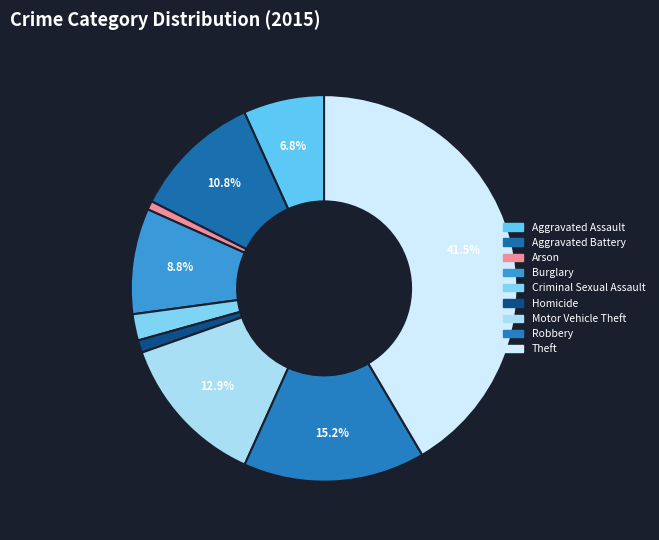

What percentage is the Aggravated Battery slice, to the nearest percent?

11%